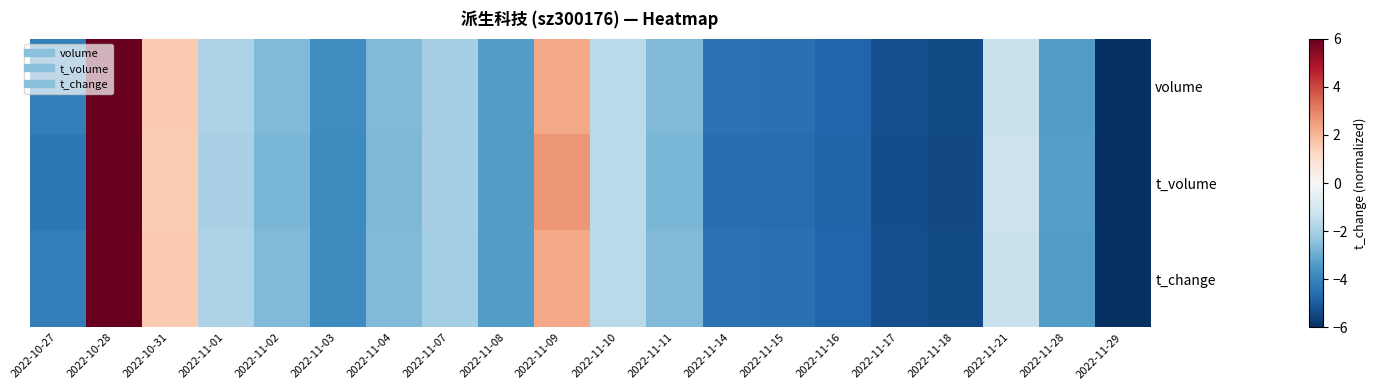

What is the spread (max minus min) of values at 2022-11-11?

0.1